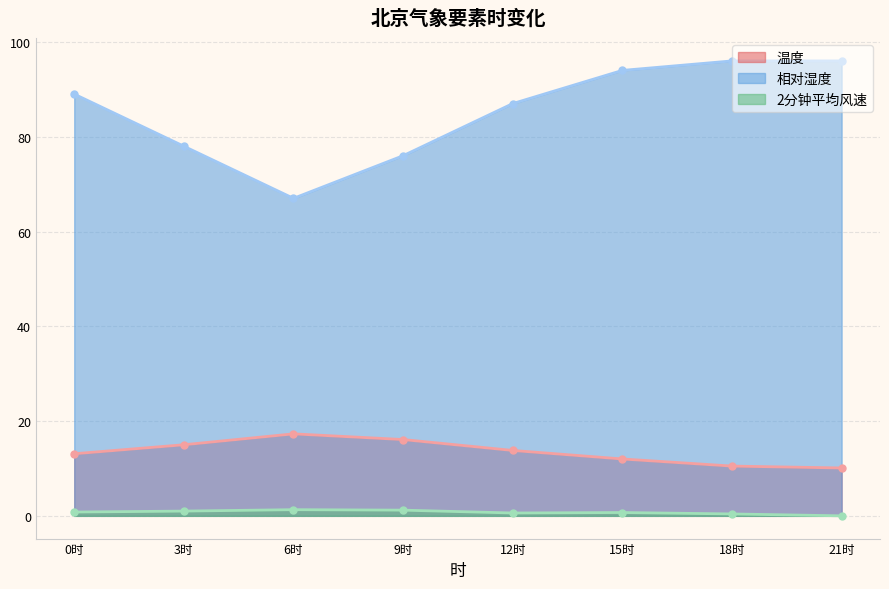

Read the 2分钟平均风速 value at 18时.

0.4